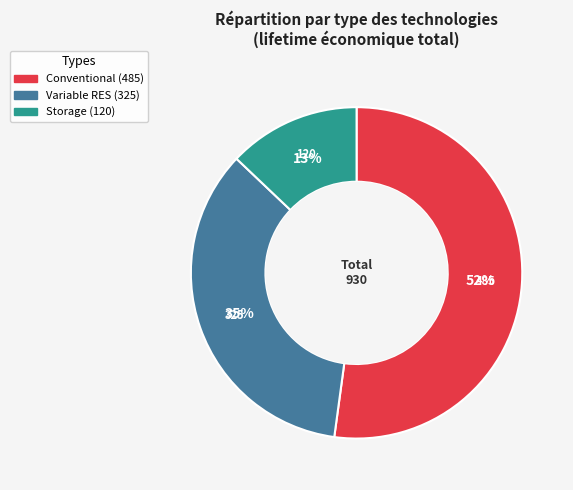

Is there any slice that represents more than half of the pie?

Yes